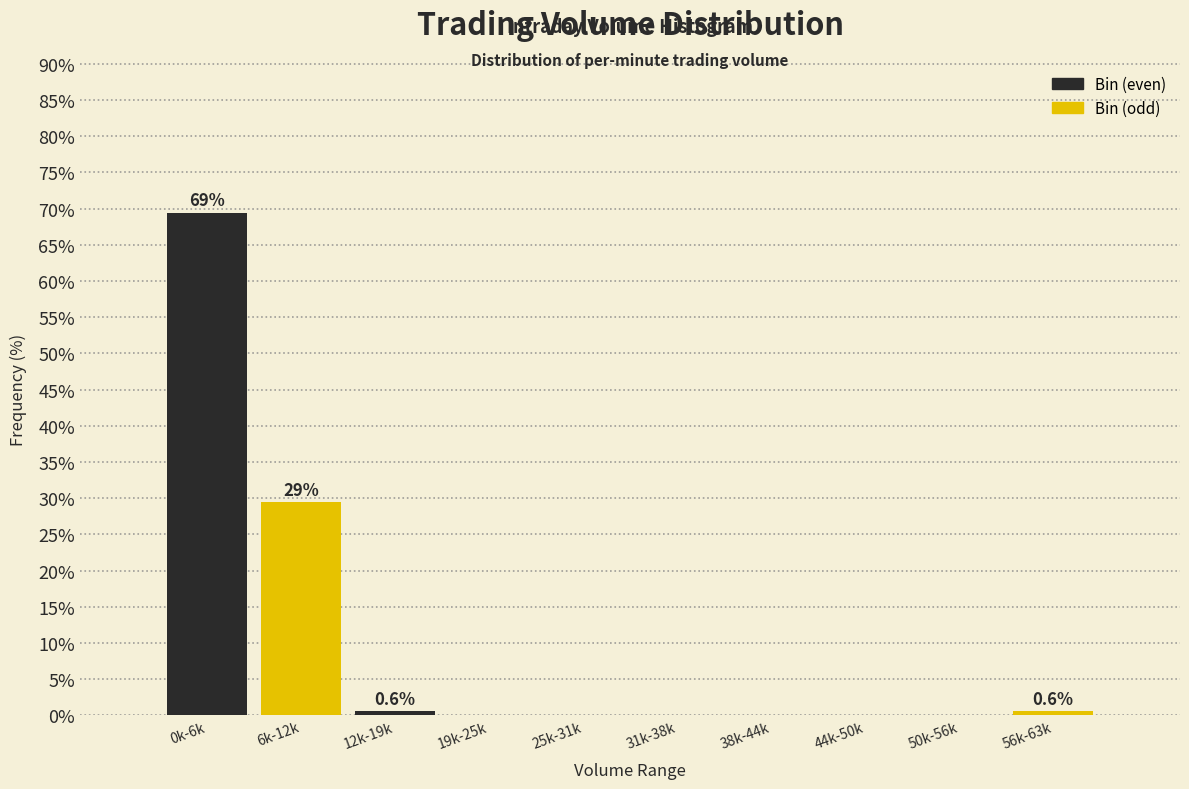

Reading left to right, transcribe all the data shown in this chart.

0k-6k=69.4	6k-12k=29.4	12k-19k=0.6	19k-25k=0.0	25k-31k=0.0	31k-38k=0.0	38k-44k=0.0	44k-50k=0.0	50k-56k=0.0	56k-63k=0.6